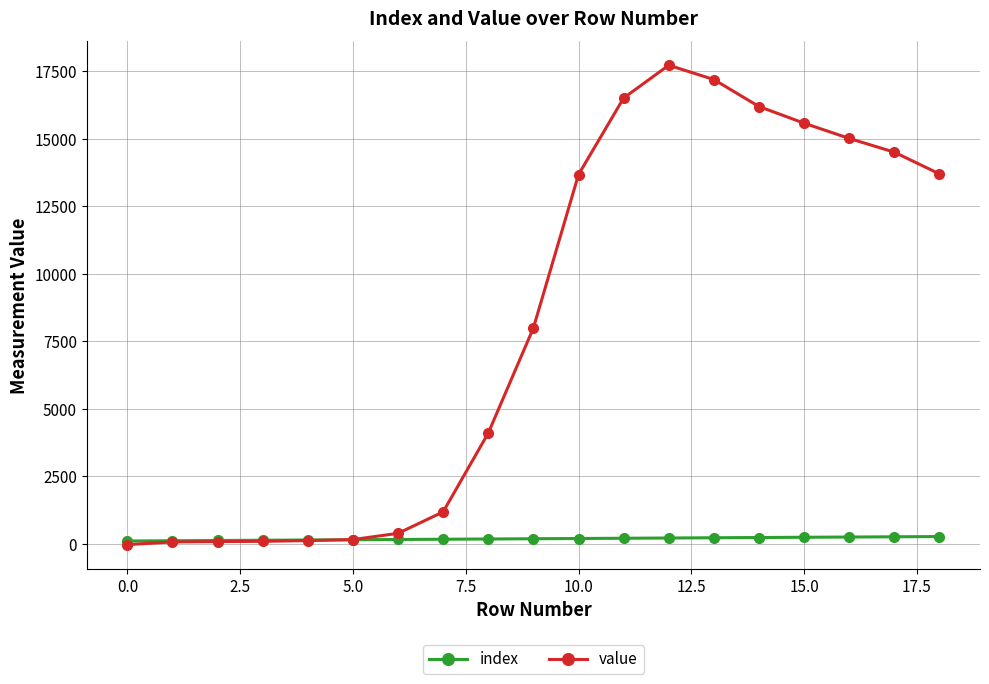

List the series in order of their peak value, highest first.

value, index